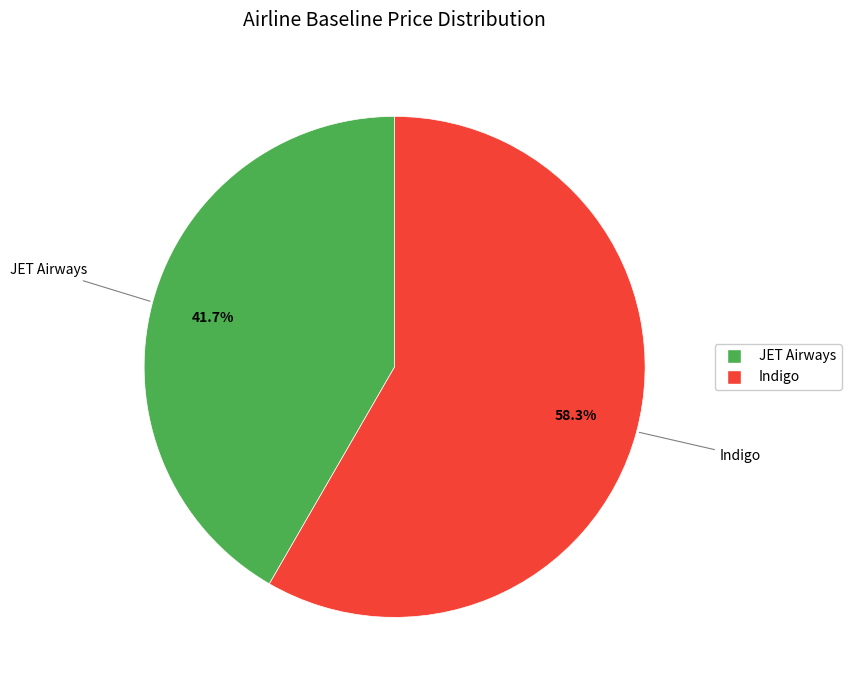

Approximately how many times larger is the value at JET Airways compared to Indigo?

0.7